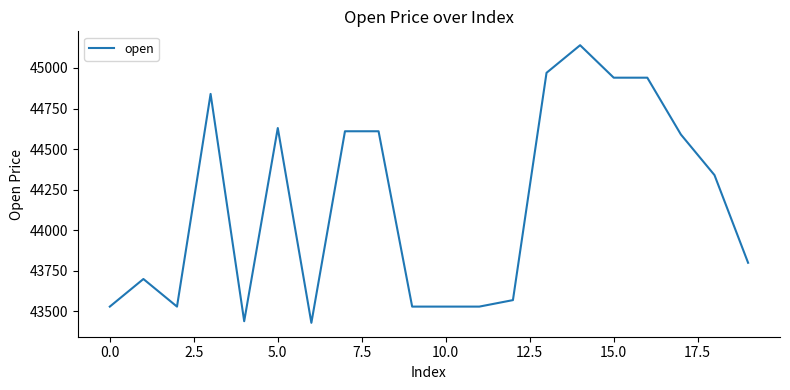

Count the number of categories in the chart.

20